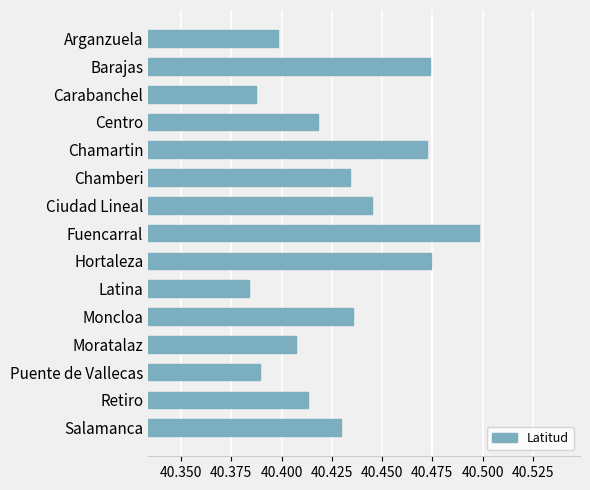

At which label is the value closest to 40?

Latina